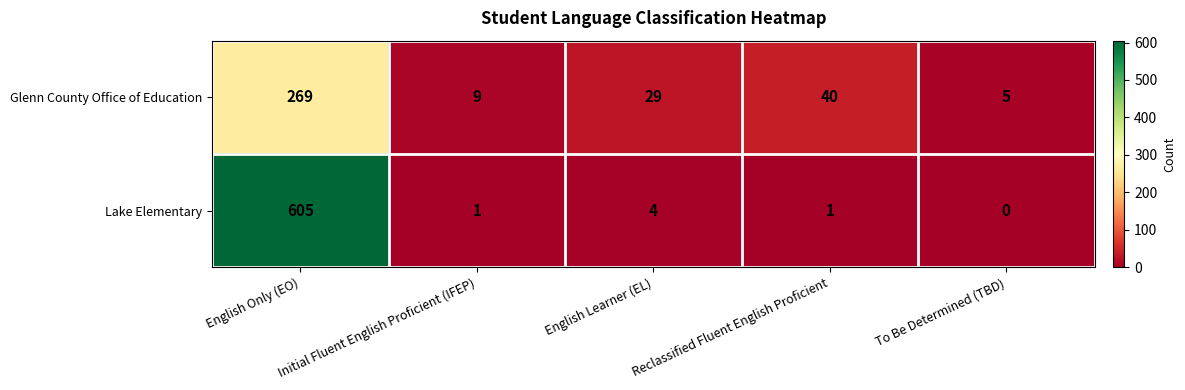

How many series are shown in this chart?

2